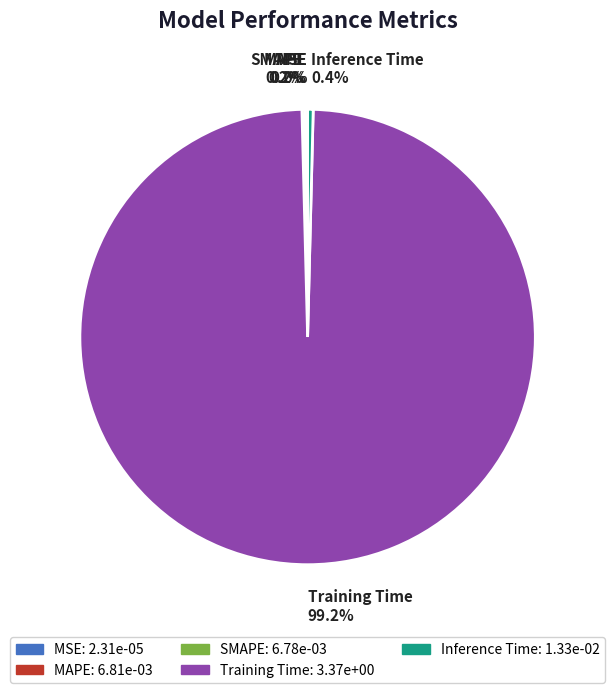

Is there any slice that represents more than half of the pie?

Yes